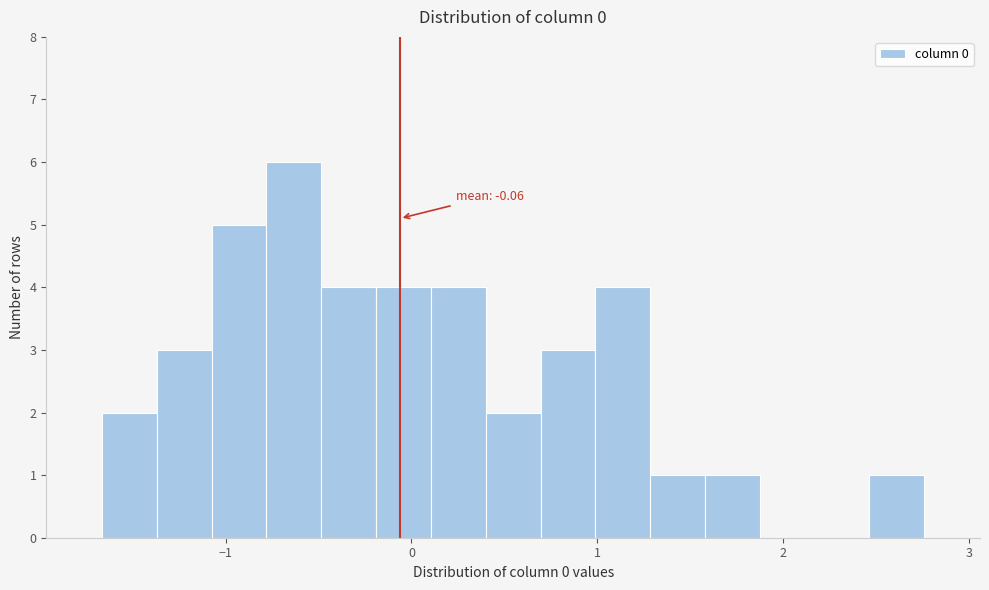

Read against the x-axis, roughly where is the centre of the tallest bar?

-0.6